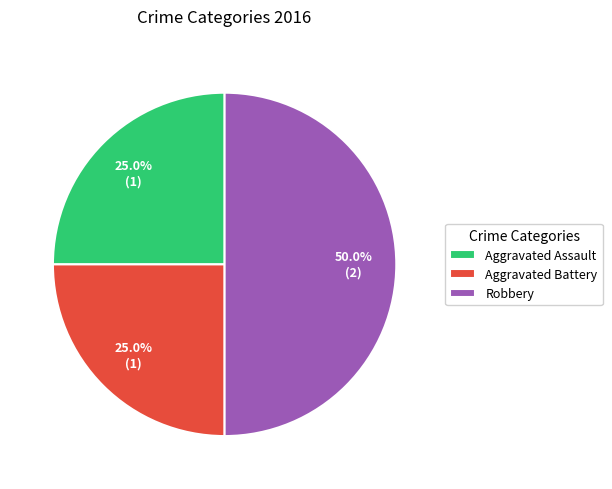

Does Aggravated Assault represent more than half of the total?

No